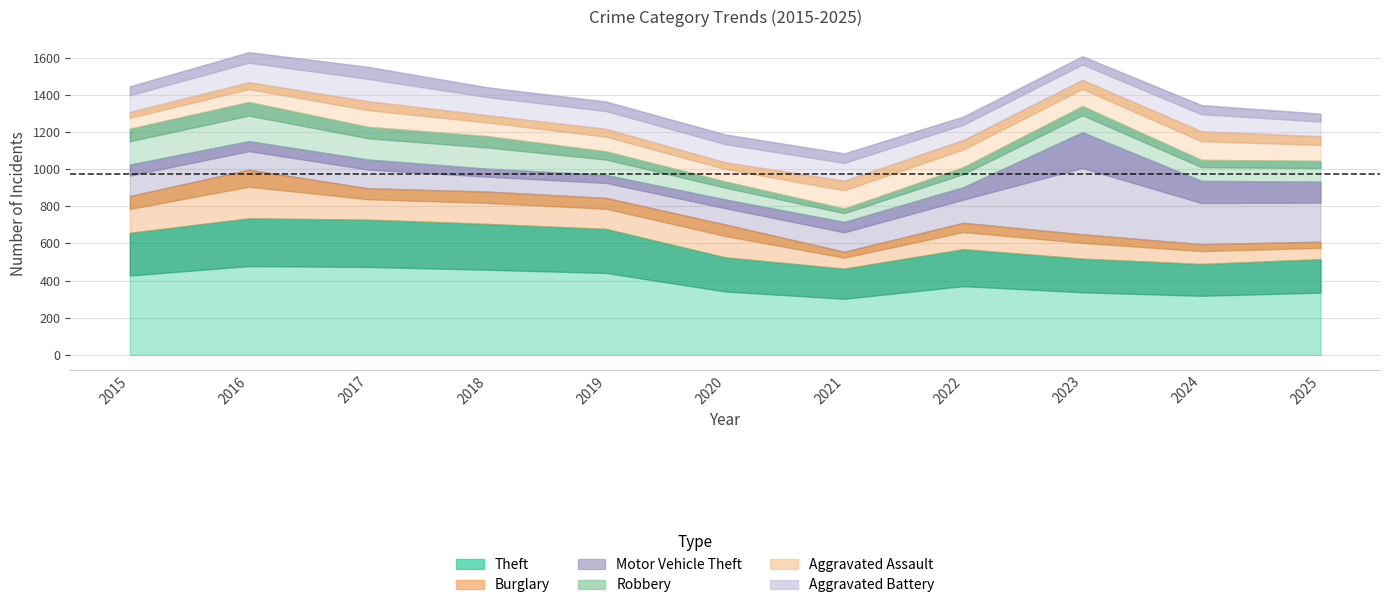

Reading left to right, list all the values displayed in this chart.

Theft: 2015=657	2016=735	2017=728	2018=705	2019=678	2020=525	2021=464	2022=569	2023=518	2024=489	2025=515
Burglary: 2015=198	2016=262	2017=169	2018=174	2019=167	2020=177	2021=91	2022=142	2023=131	2024=107	2025=94
Motor Vehicle Theft: 2015=170	2016=154	2017=155	2018=124	2019=124	2020=135	2021=161	2022=192	2023=550	2024=341	2025=324
Robbery: 2015=193	2016=211	2017=176	2018=175	2019=127	2020=97	2021=72	2022=108	2023=141	2024=113	2025=112
Aggravated Assault: 2015=90	2016=106	2017=138	2018=113	2019=121	2020=103	2021=150	2022=146	2023=141	2024=154	2025=132
Aggravated Battery: 2015=138	2016=162	2017=185	2018=150	2019=147	2020=150	2021=147	2022=126	2023=127	2024=141	2025=122